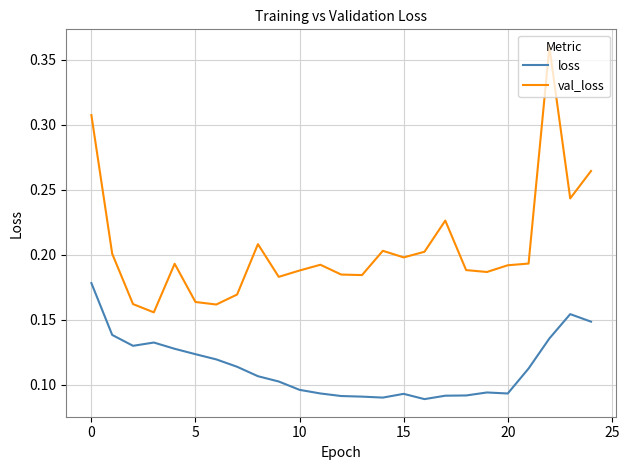

At how many categories does at least one series exceed 0?

25